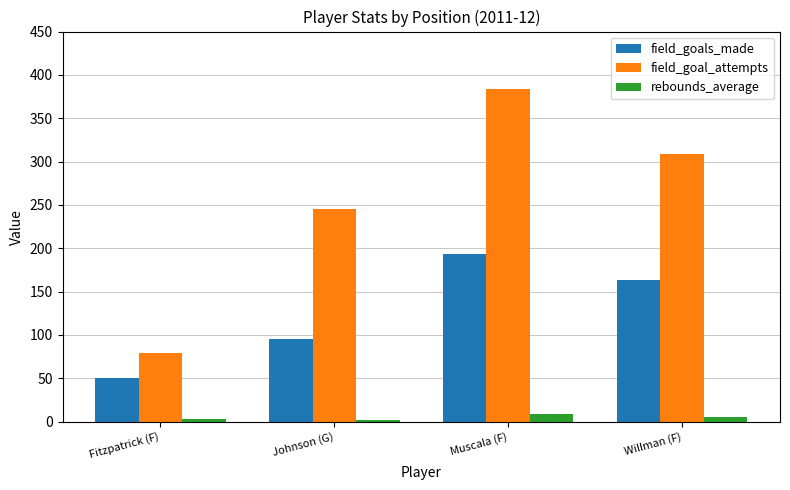

What is the value of the rebounds_average bar at the 1st from the left?

3.4